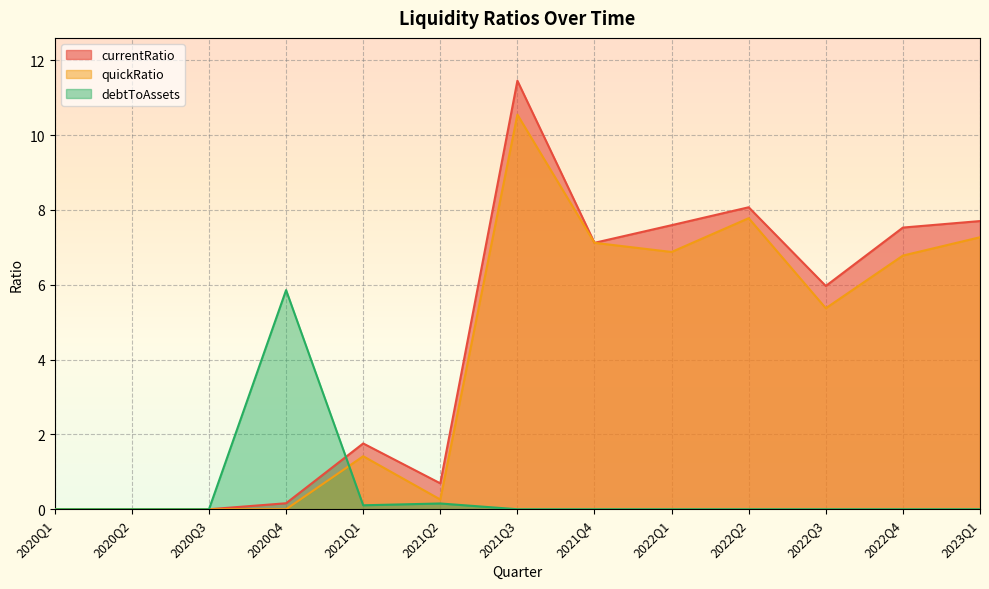

At 2020Q4, list the series in order from largest to smallest.

debtToAssets, currentRatio, quickRatio